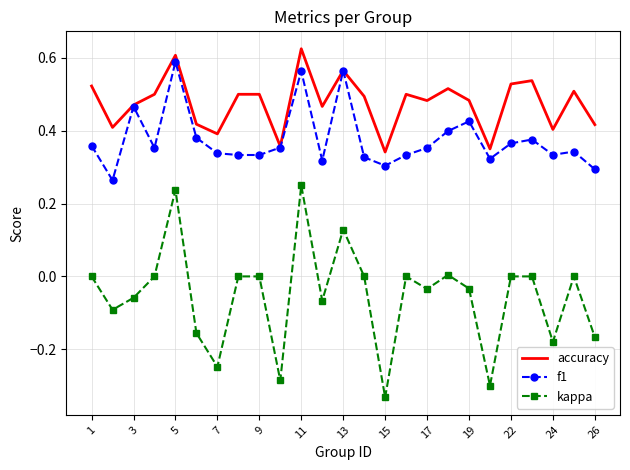

Which series has the widest spread of values?

kappa